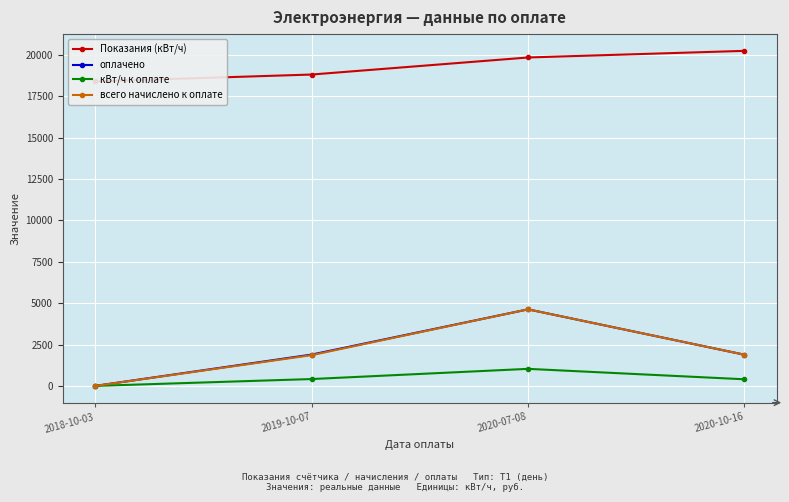

At 2020-10-16, list the series in order from largest to smallest.

Показания (кВт/ч), оплачено, всего начислено к оплате, кВт/ч к оплате